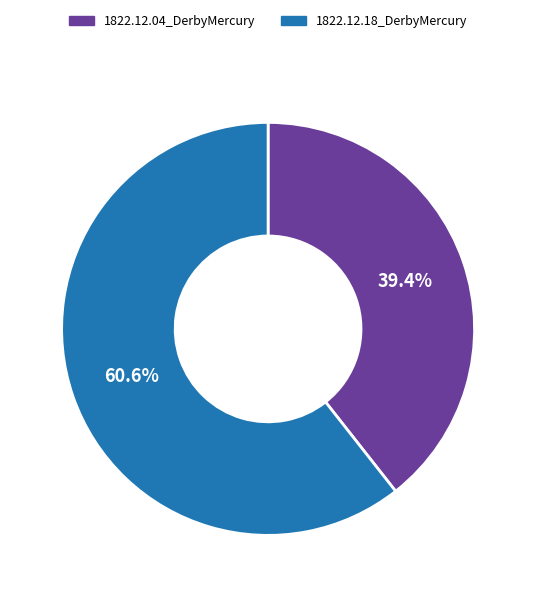

Combined, what portion of the pie is 1822.12.18_DerbyMercury and 1822.12.04_DerbyMercury?

100.0%